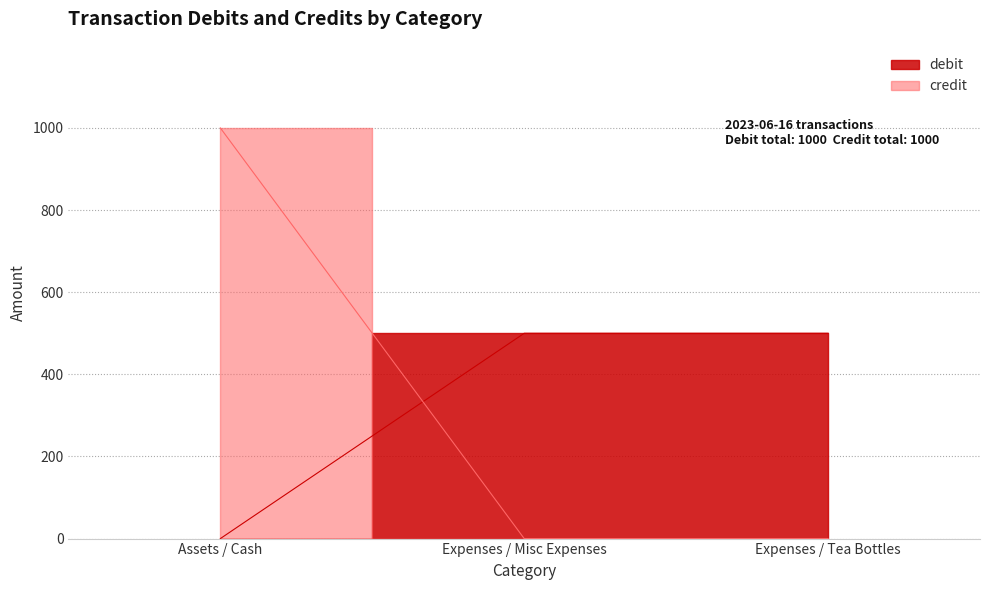

Is it true that credit equals -185 at Assets / Cash?

False